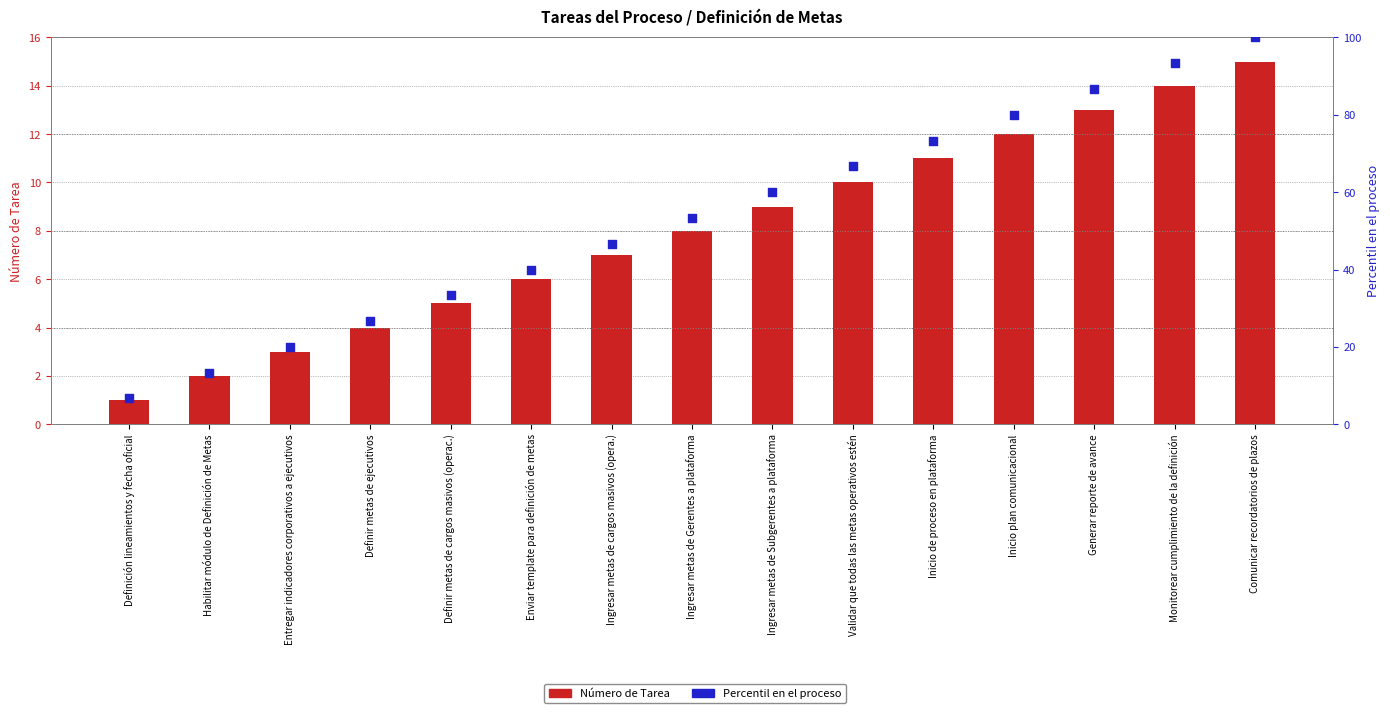

At how many categories does at least one series exceed 16?

13